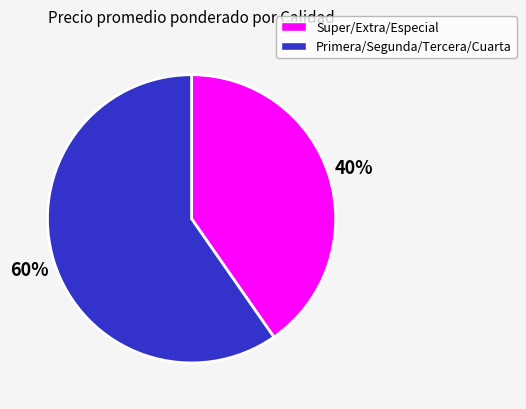

To the nearest percent, what is the average slice percentage?

50%